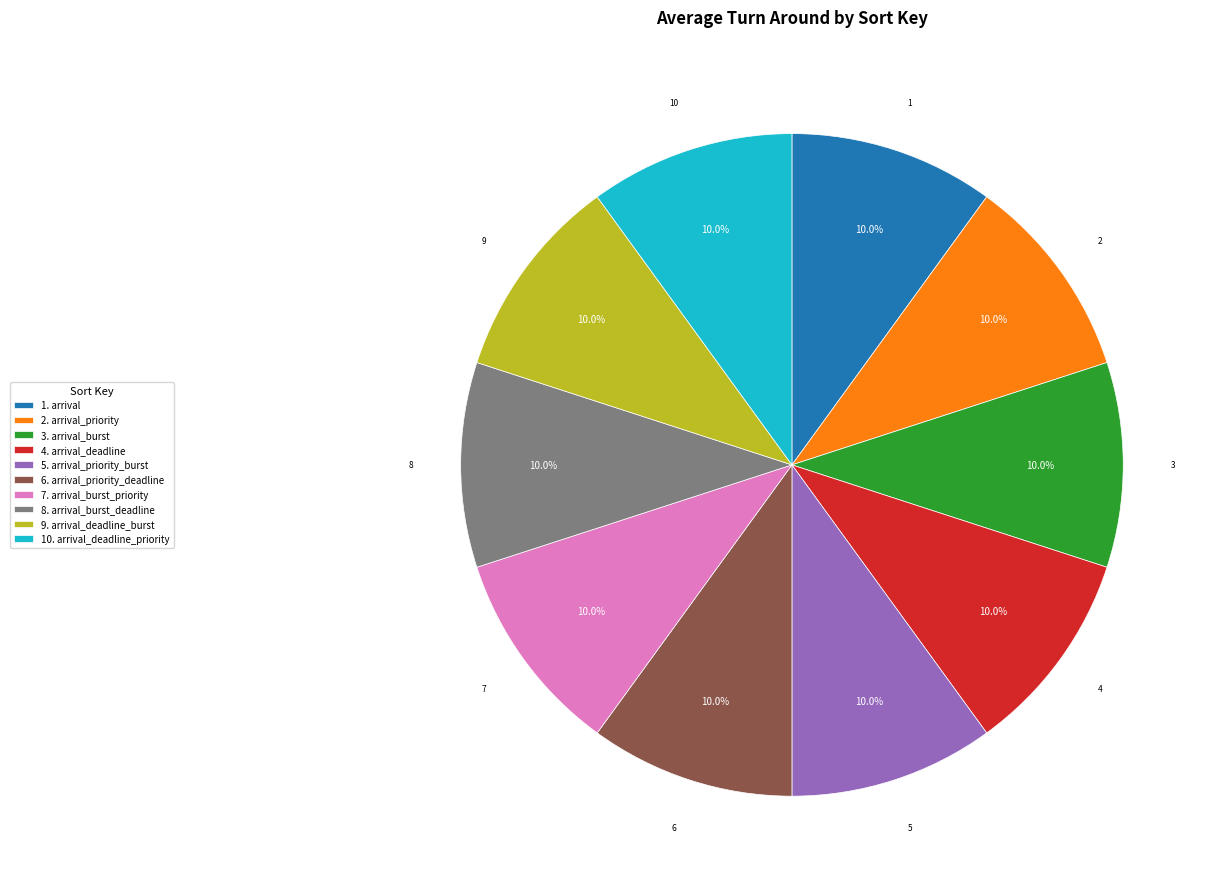

Is 4. arrival_deadline the majority of the pie?

No